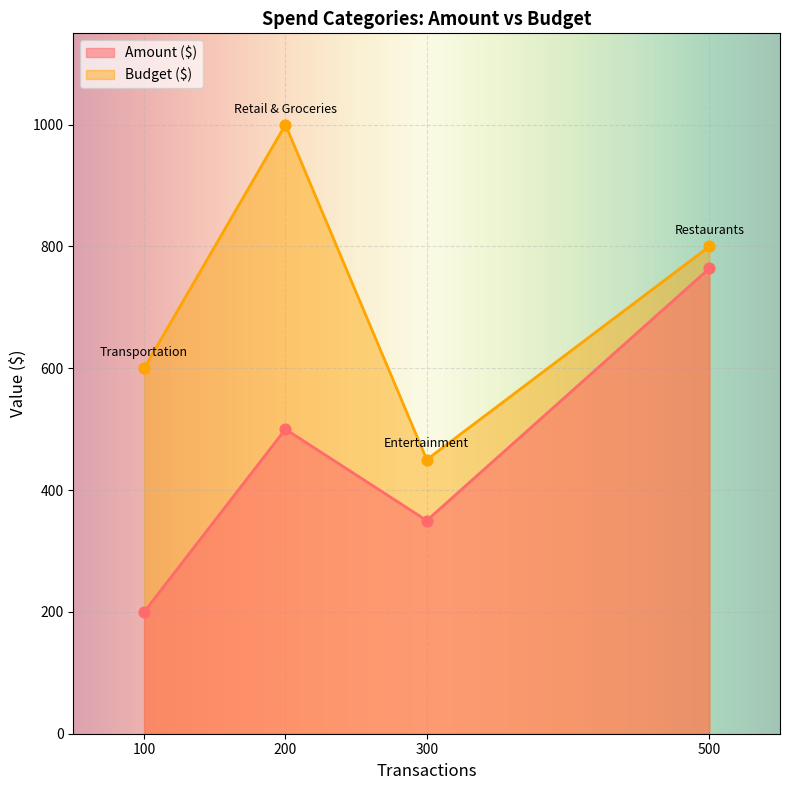

What is the total value across all series at 300?

800